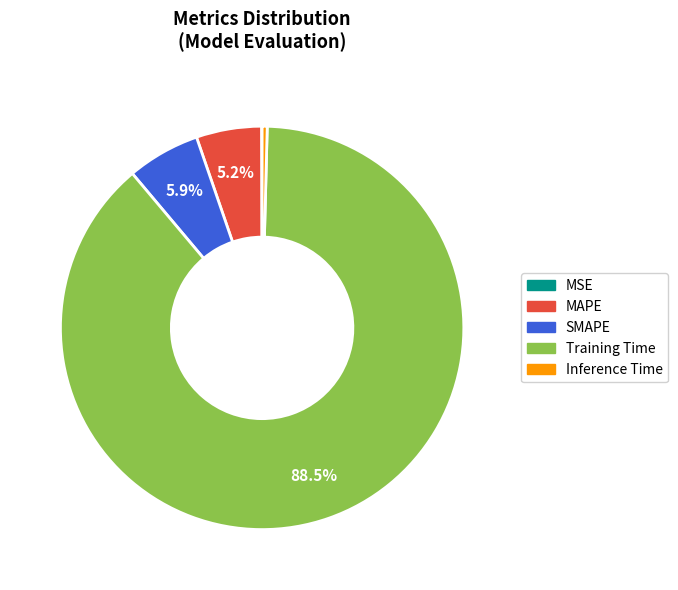

Between MAPE and SMAPE, which is larger?

SMAPE